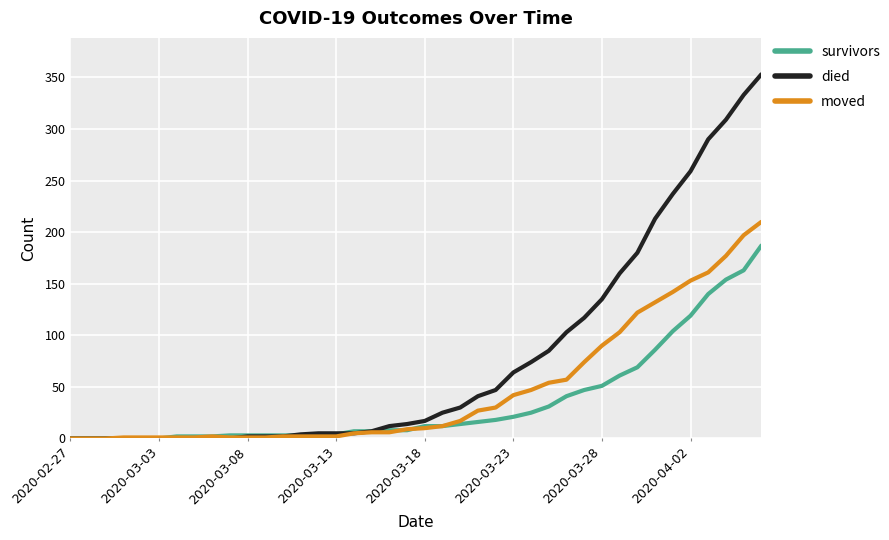

Rank the series by their average value, from highest to lowest.

died, moved, survivors